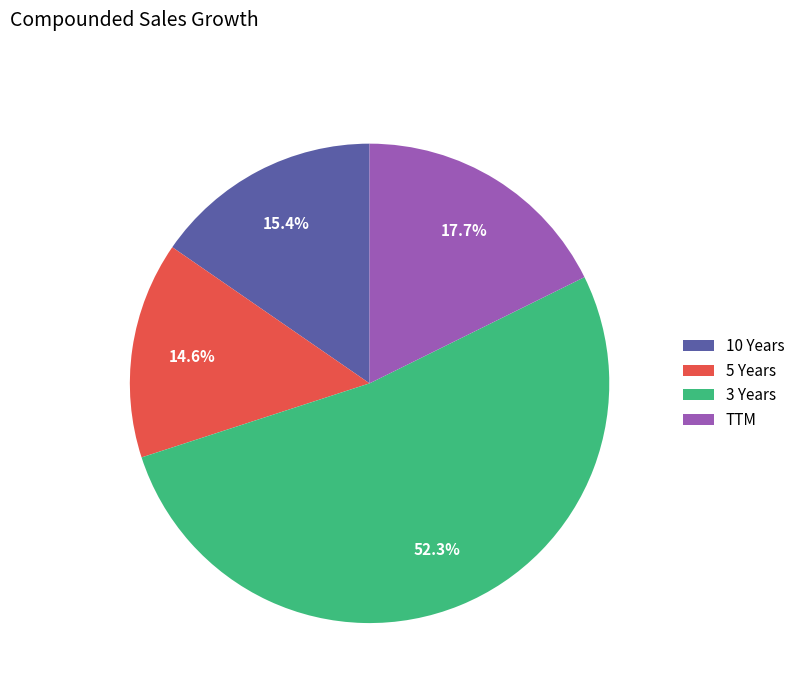

Which category has the biggest portion of the pie?

3 Years